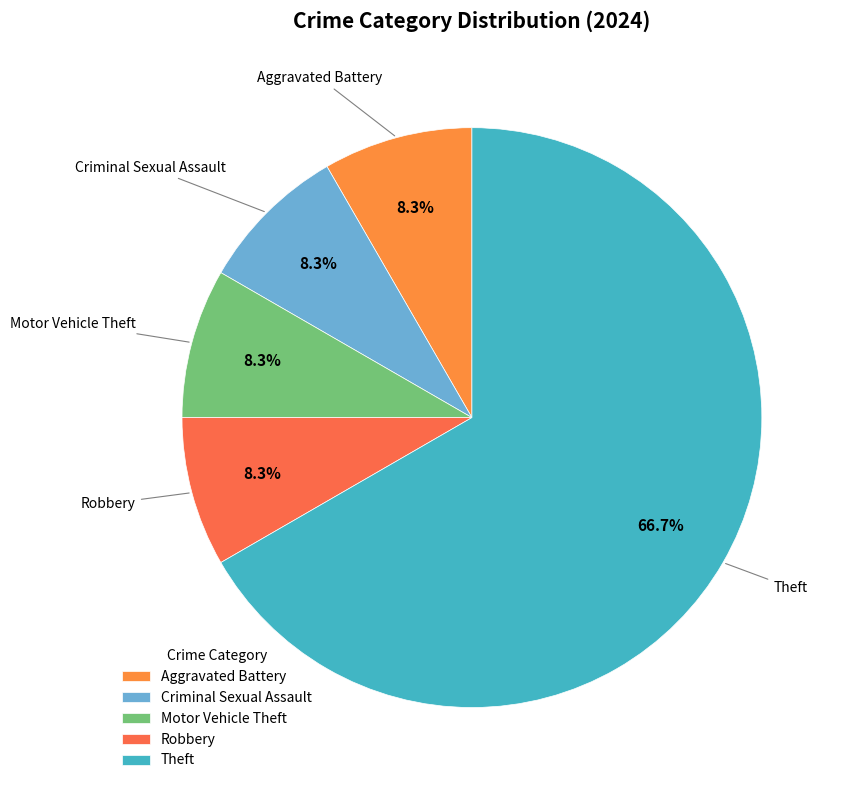

What is the majority slice?

Theft